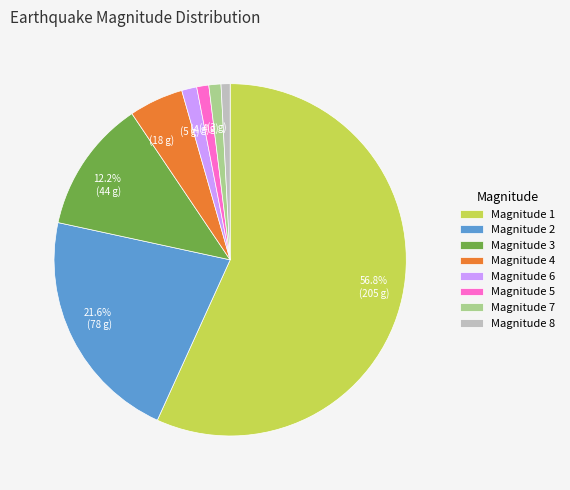

What is the largest slice in the pie chart?

Magnitude 1